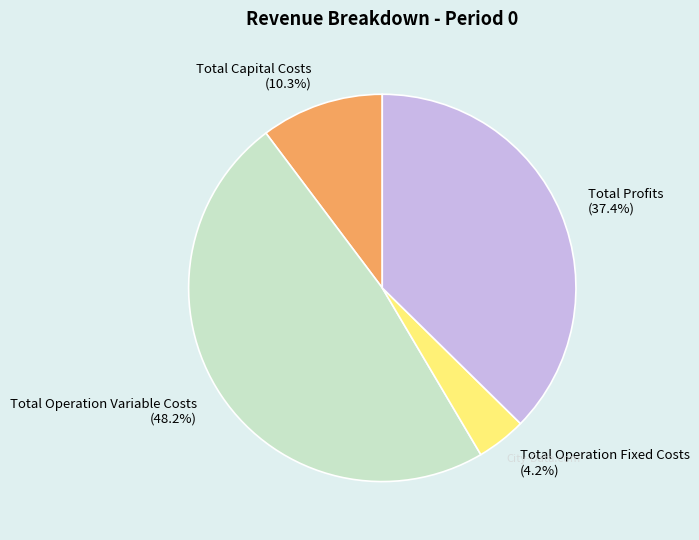

Approximately how many times larger is the value at Total Profits (37.4%) compared to Total Capital Costs (10.3%)?

3.6